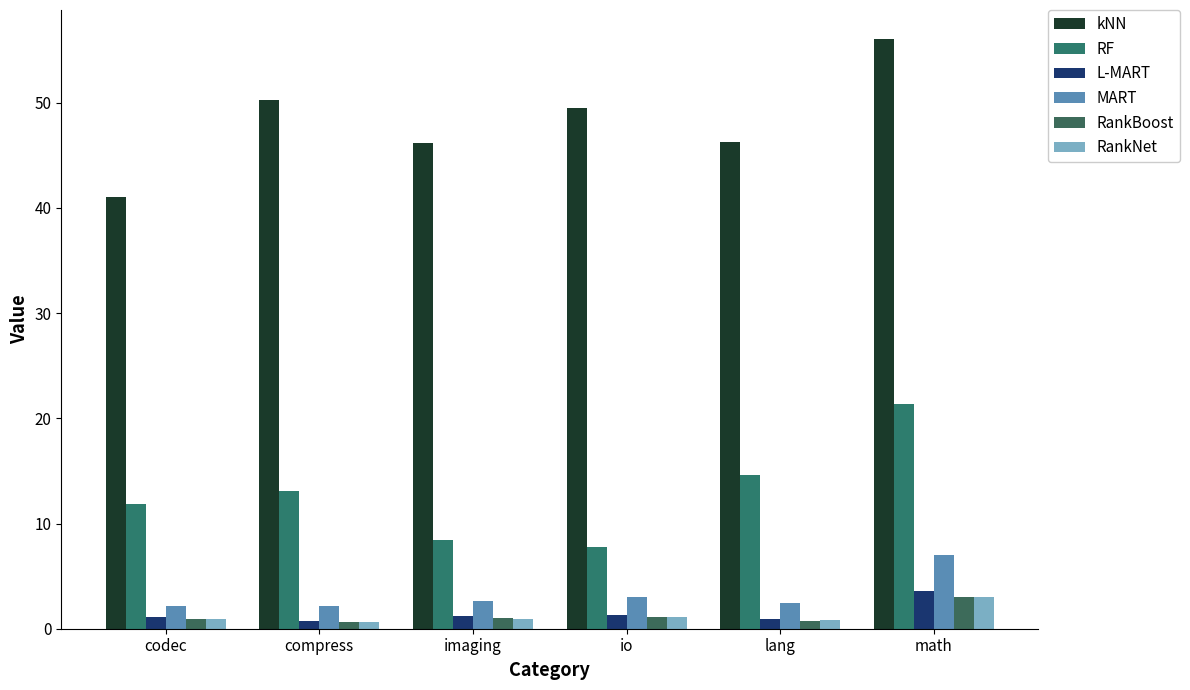

Does the chart contain stacked bars?

No